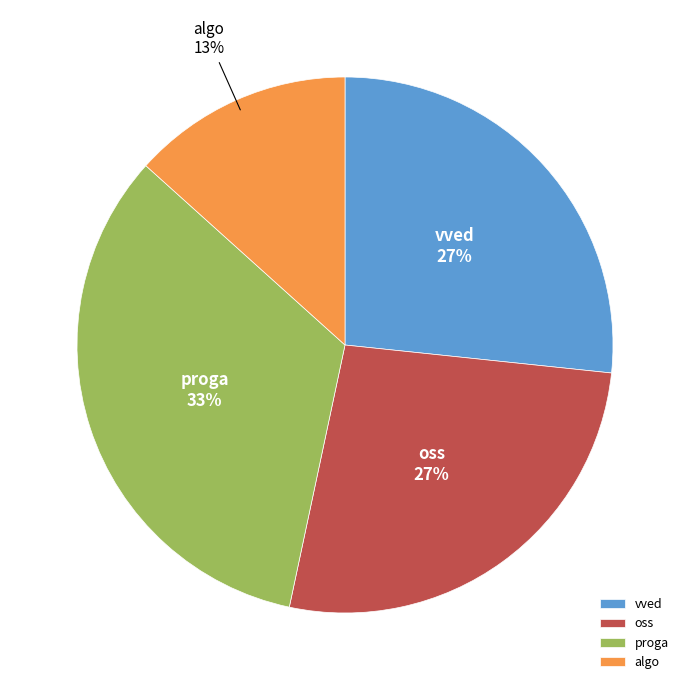

What percentage is the algo slice, to the nearest percent?

13%